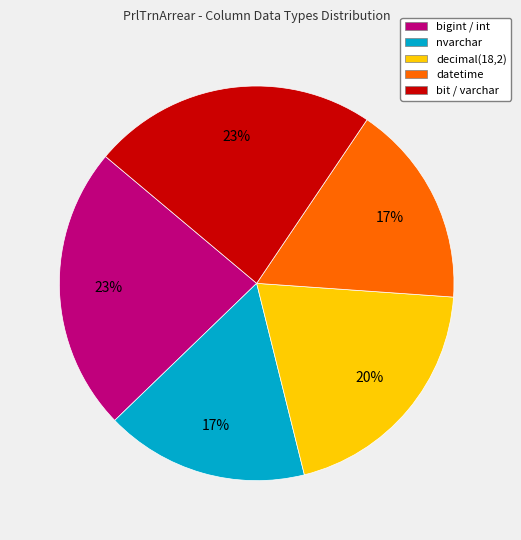

Is there any slice that represents more than half of the pie?

No